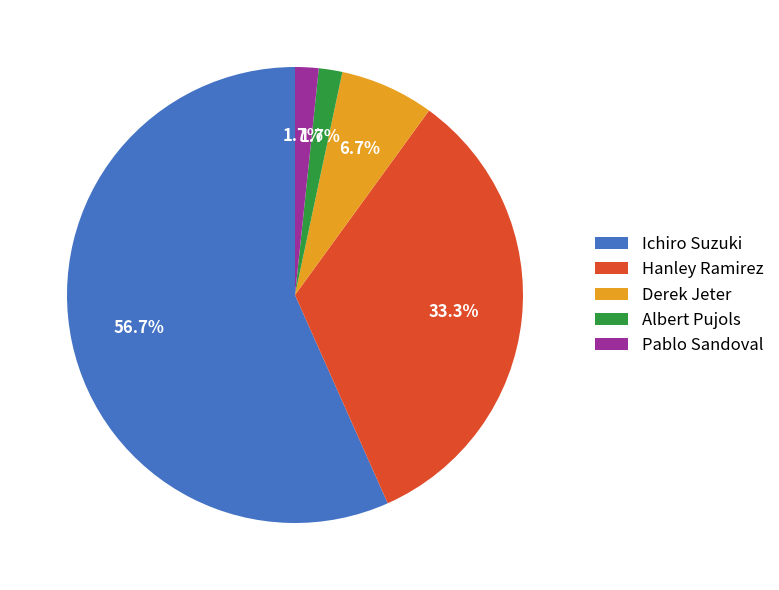

Count the number of slices in the pie.

5